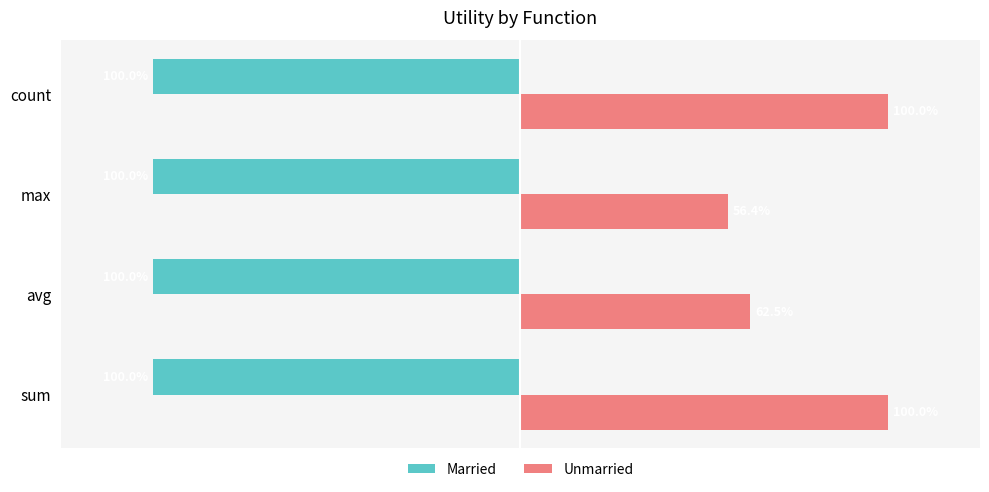

What are all the series names shown in the legend?

Married, Unmarried